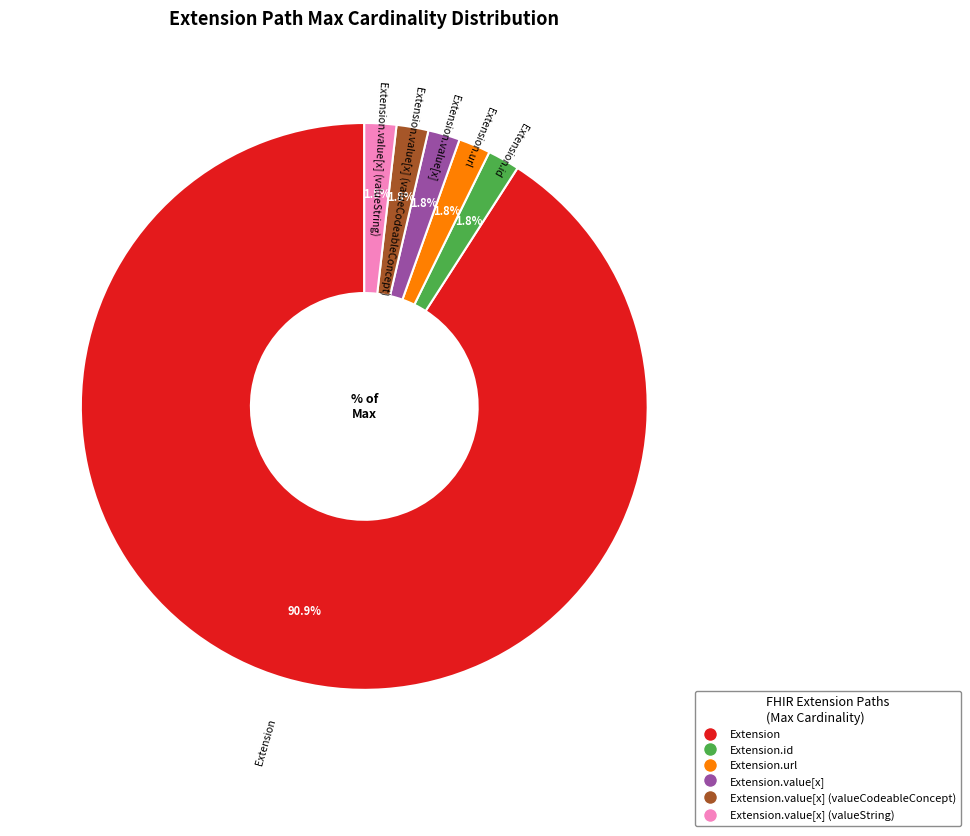

Count the number of slices in the pie.

6